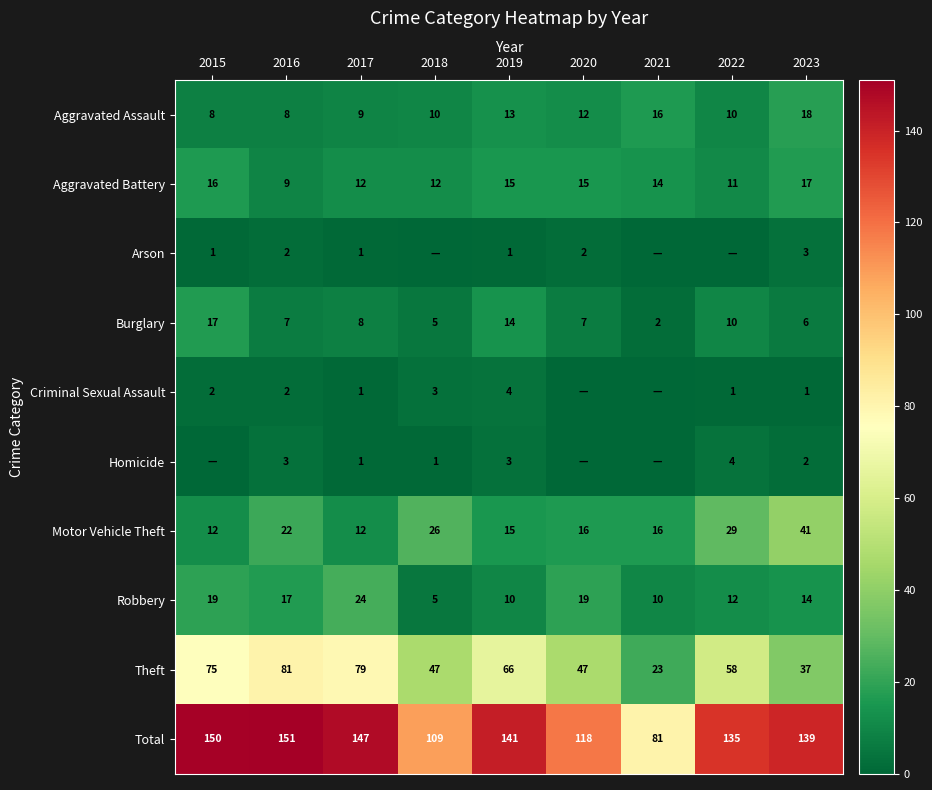

The Aggravated Battery series shows 14 at 2021. True or false?

True